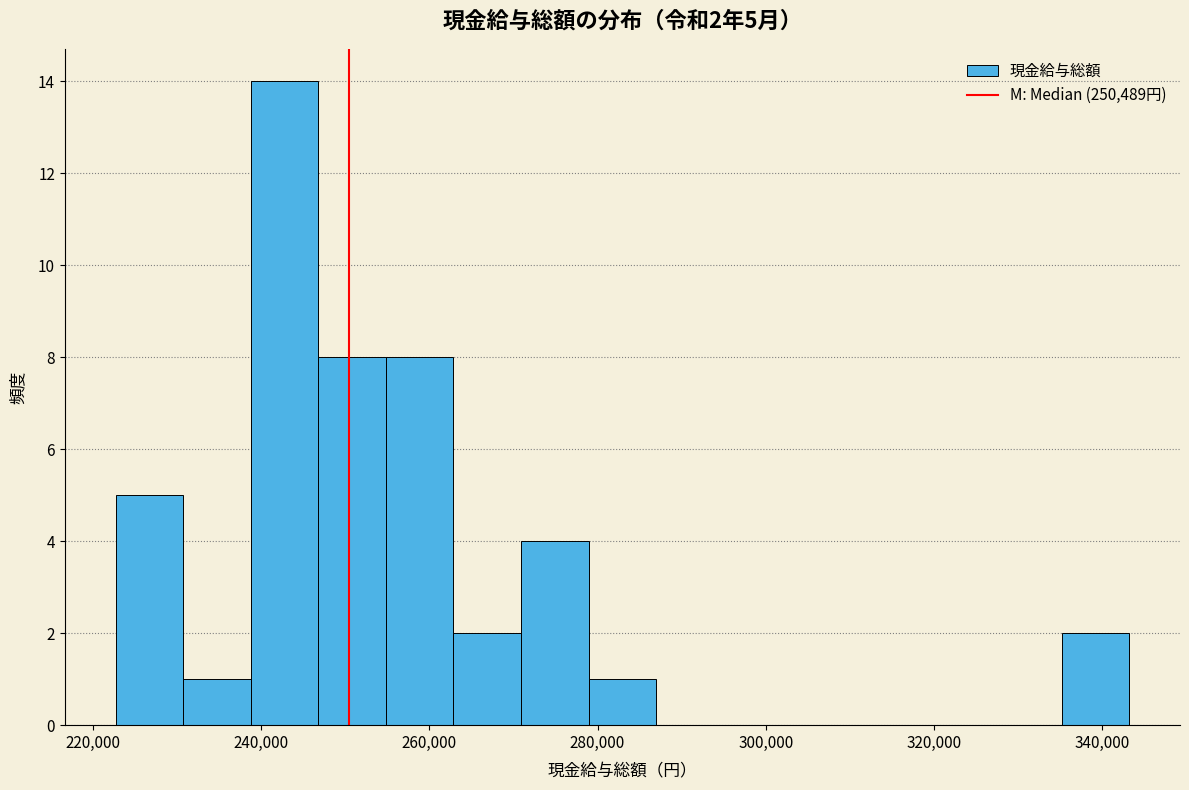

Over which range of the x-axis is the bar tallest?

238000 to 246000